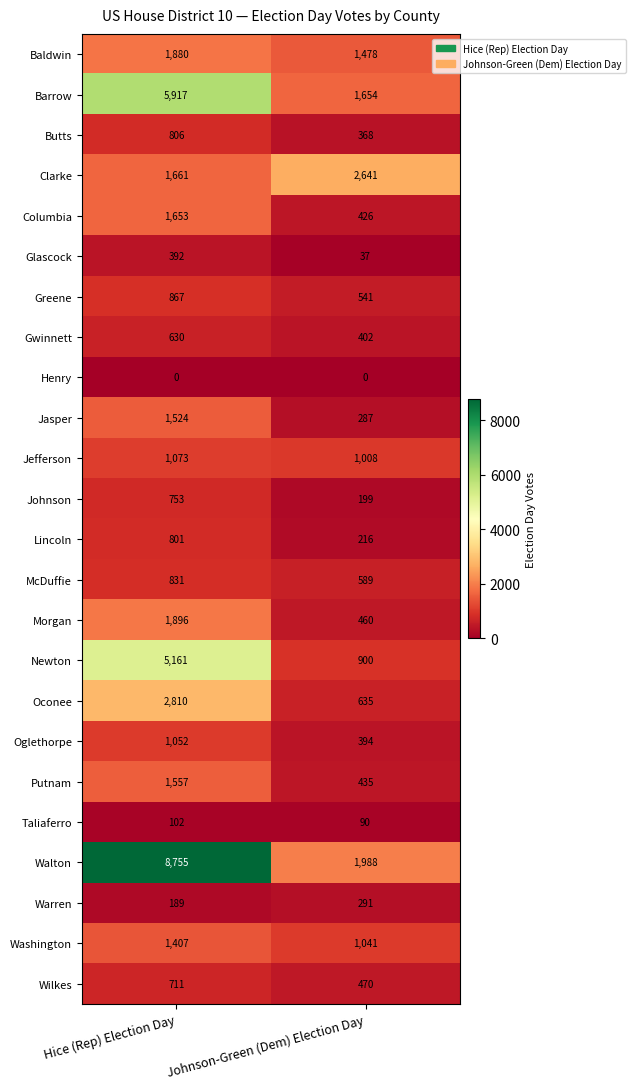

Which label corresponds to the largest value in the chart?

Hice (Rep) Election Day